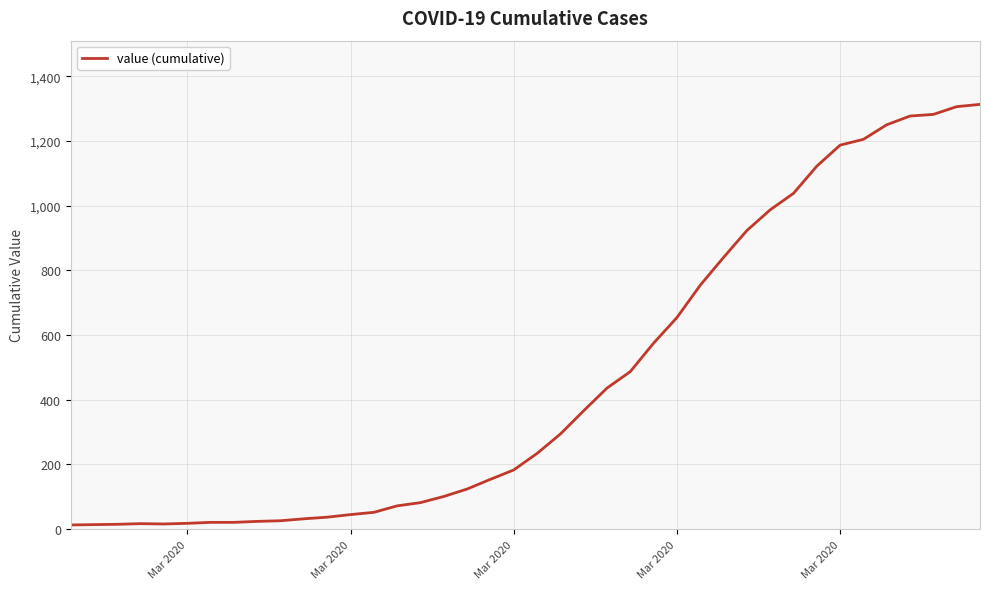

How many values are below 234?

20